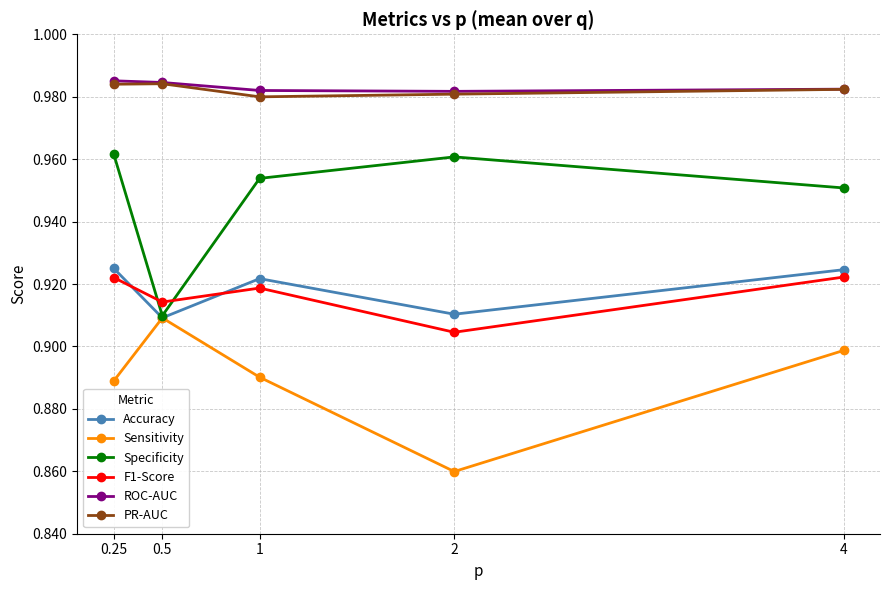

Is the value of Specificity at 1 greater than the value of Accuracy at 0.5?

Yes